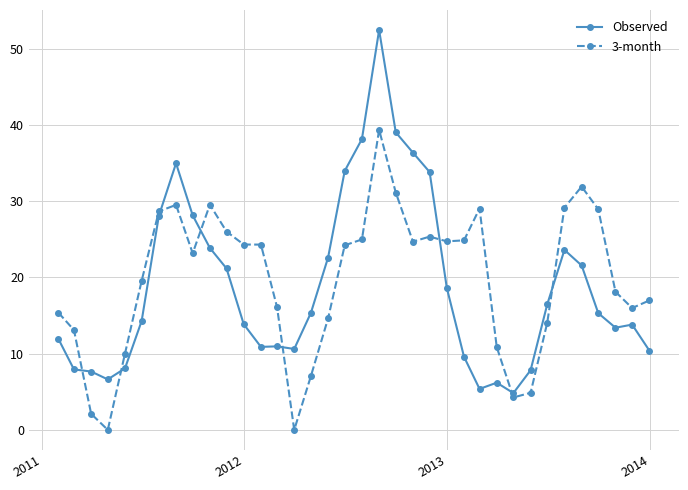

What is the sum of all Observed values?

677.8